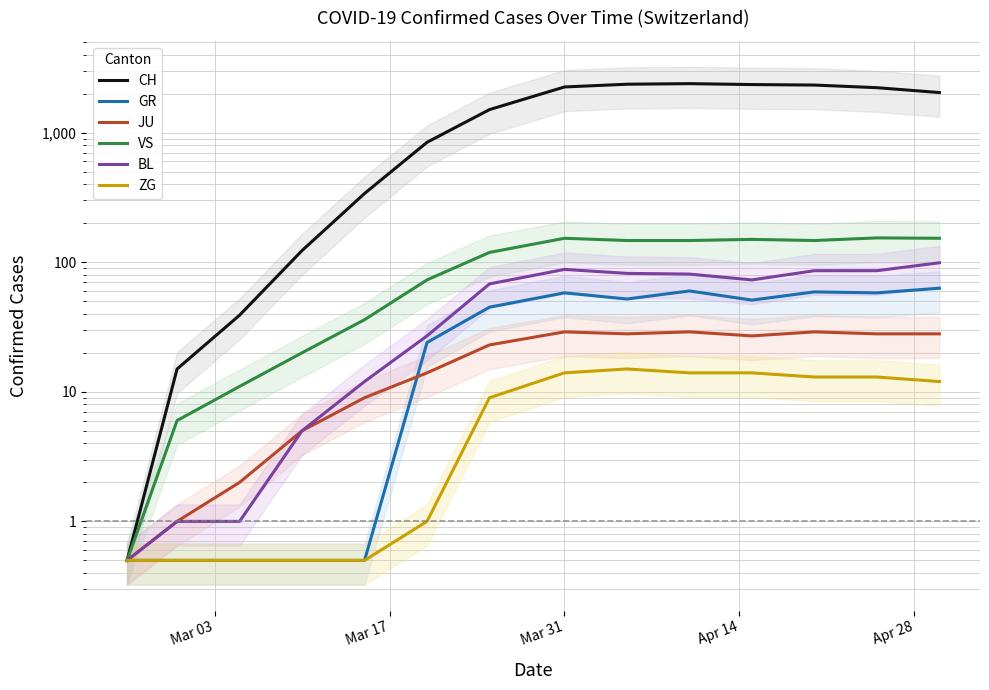

True or false: BL and ZG intersect in this chart.

False